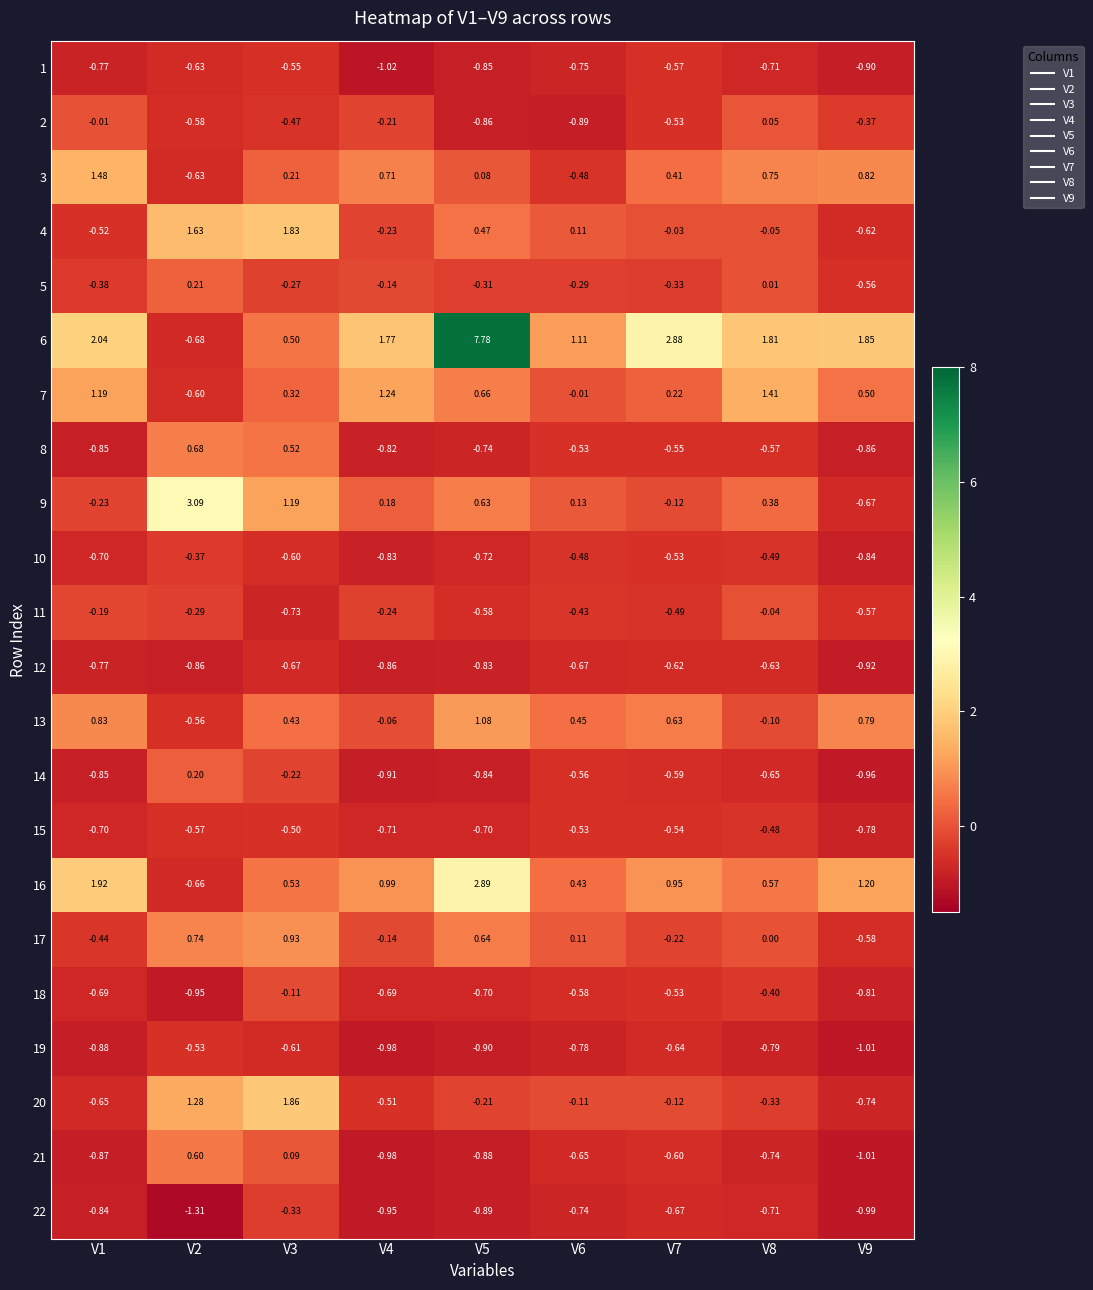

What is the maximum value shown in the chart?

7.8